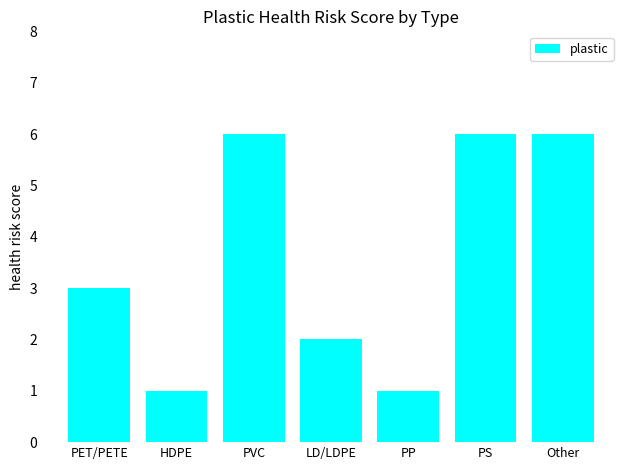

What is the maximum value shown in the chart?

6